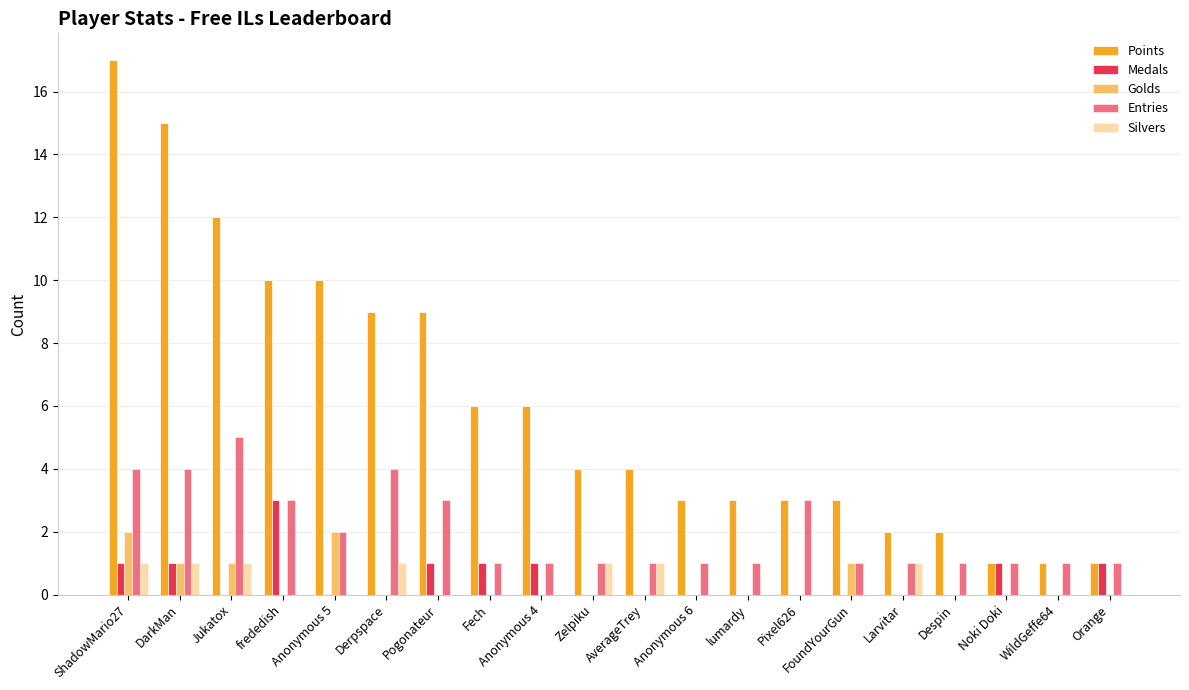

Count the number of data series in this chart.

5